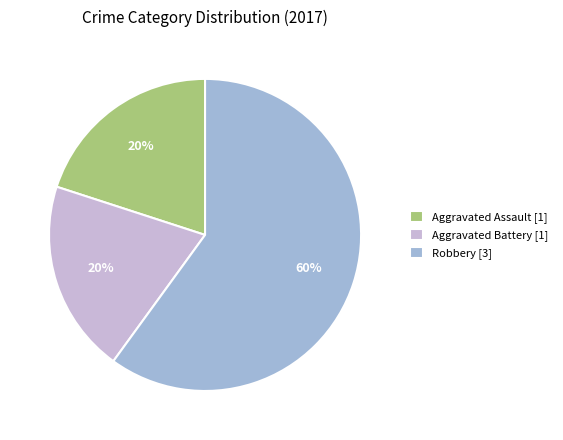

What is the majority slice?

Robbery [3]